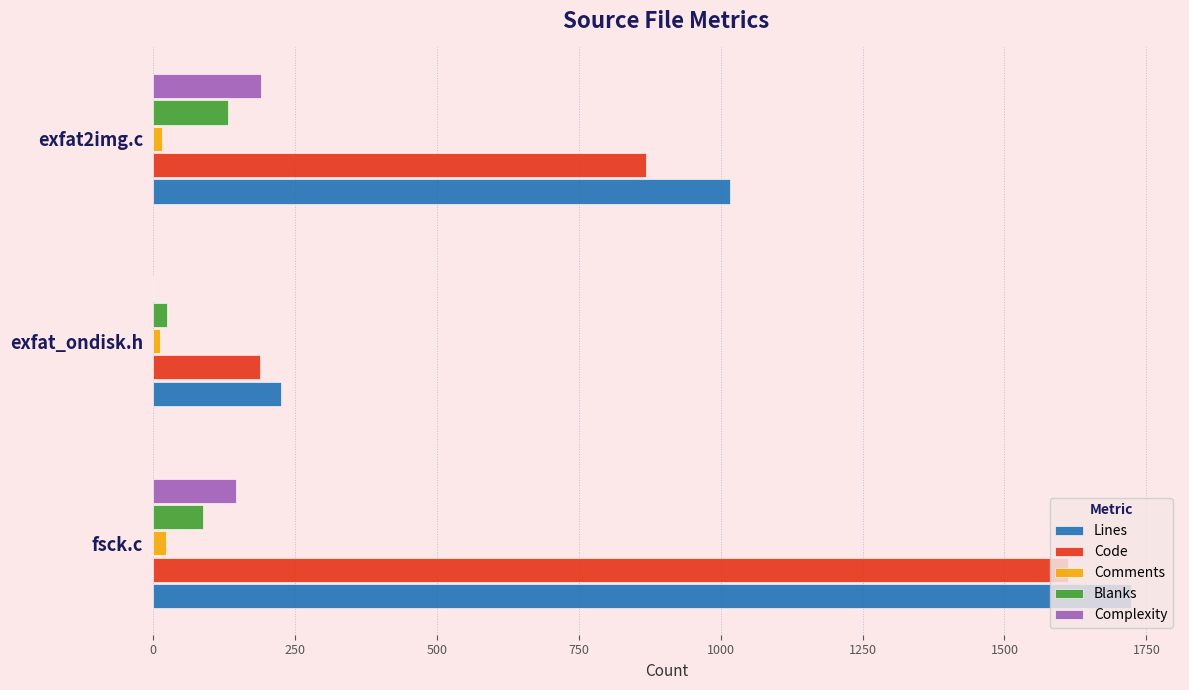

Count the number of categories in the chart.

3